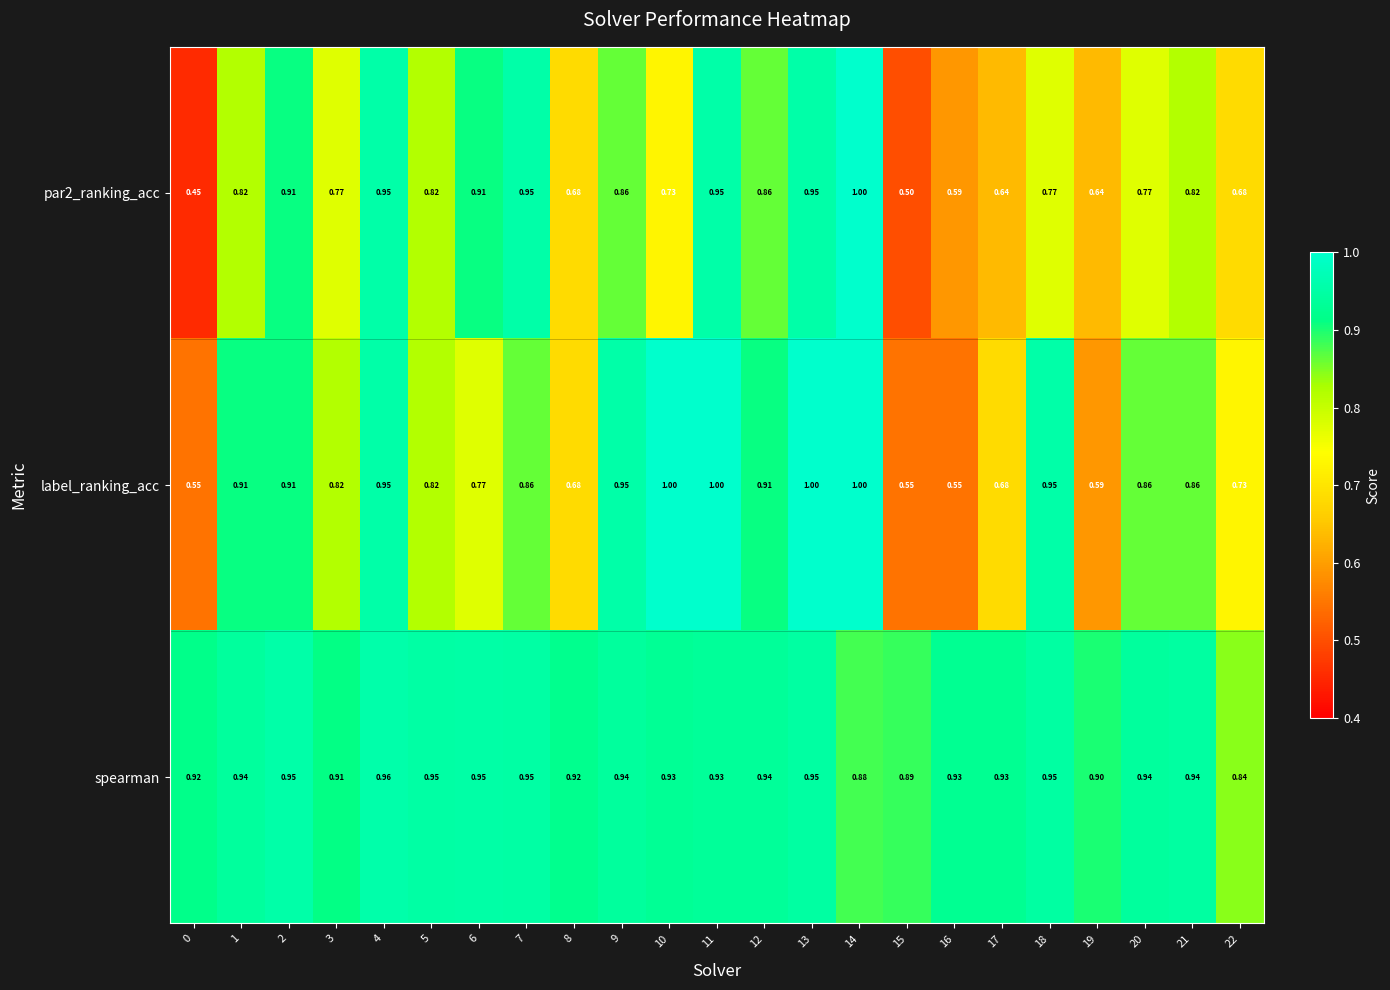

Is the value of label_ranking_acc at 18 greater than the value of par2_ranking_acc at 12?

Yes